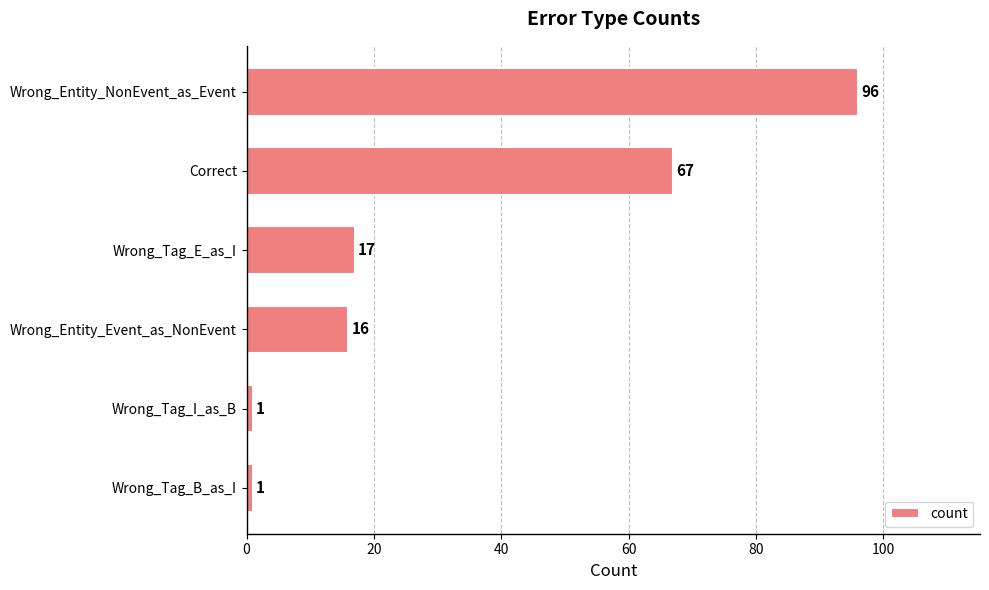

How many values are below 17?

3